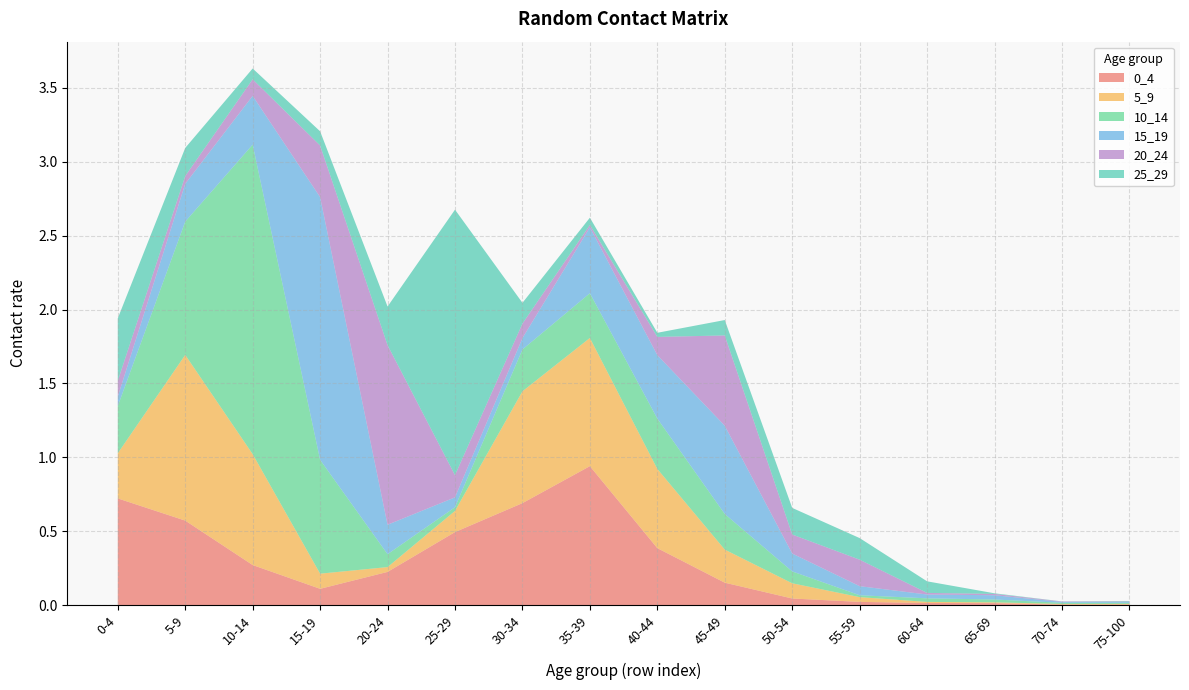

Reading left to right, what are all the values shown in this chart?

0_4: 0-4=0.7	5-9=0.6	10-14=0.3	15-19=0.1	20-24=0.2	25-29=0.5	30-34=0.7	35-39=0.9	40-44=0.4	45-49=0.2	50-54=0.0	55-59=0.0	60-64=0.0	65-69=0.0	70-74=0.0	75-100=0.0
5_9: 0-4=0.3	5-9=1.1	10-14=0.8	15-19=0.1	20-24=0.0	25-29=0.1	30-34=0.8	35-39=0.9	40-44=0.5	45-49=0.2	50-54=0.1	55-59=0.0	60-64=0.0	65-69=0.0	70-74=0.0	75-100=0.0
10_14: 0-4=0.3	5-9=0.9	10-14=2.1	15-19=0.8	20-24=0.1	25-29=0.0	30-34=0.3	35-39=0.3	40-44=0.3	45-49=0.2	50-54=0.1	55-59=0.0	60-64=0.0	65-69=0.0	70-74=0.0	75-100=0.0
15_19: 0-4=0.1	5-9=0.3	10-14=0.3	15-19=1.8	20-24=0.2	25-29=0.1	30-34=0.1	35-39=0.4	40-44=0.4	45-49=0.6	50-54=0.1	55-59=0.1	60-64=0.0	65-69=0.0	70-74=0.0	75-100=0.0
20_24: 0-4=0.1	5-9=0.1	10-14=0.1	15-19=0.3	20-24=1.2	25-29=0.2	30-34=0.1	35-39=0.0	40-44=0.1	45-49=0.6	50-54=0.1	55-59=0.2	60-64=0.0	65-69=0.0	70-74=0.0	75-100=0.0
25_29: 0-4=0.4	5-9=0.2	10-14=0.1	15-19=0.1	20-24=0.3	25-29=1.8	30-34=0.1	35-39=0.0	40-44=0.0	45-49=0.1	50-54=0.2	55-59=0.1	60-64=0.1	65-69=0.0	70-74=0.0	75-100=0.0